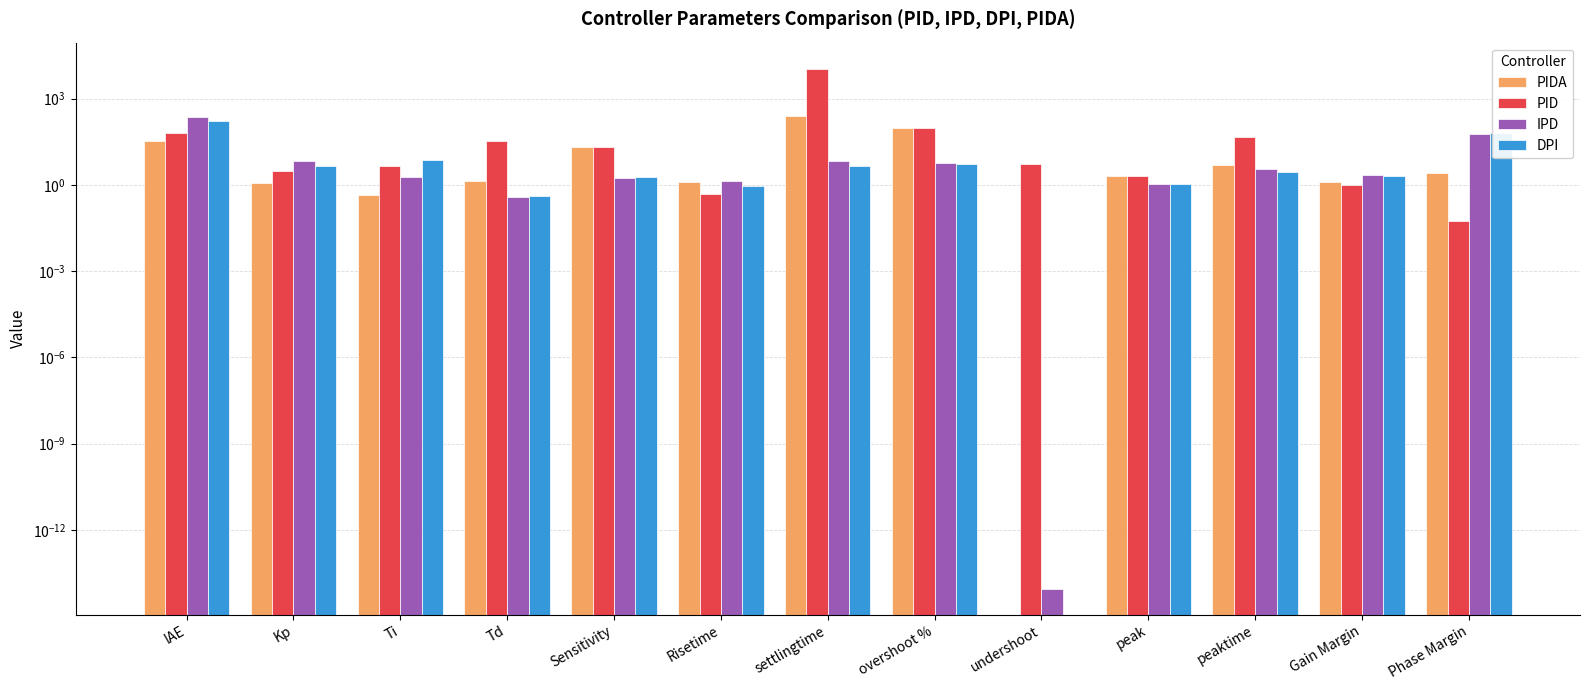

What are all the series names shown in the legend?

PIDA, PID, IPD, DPI